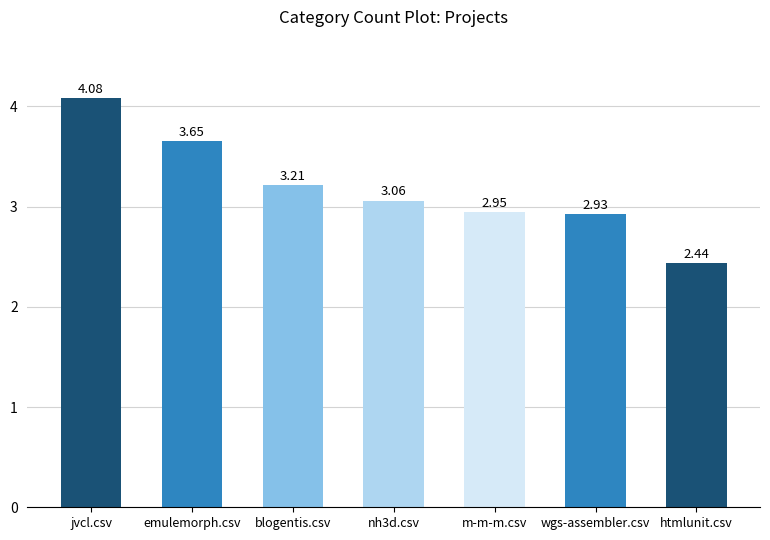

Which category has the lowest value across all series?

htmlunit.csv